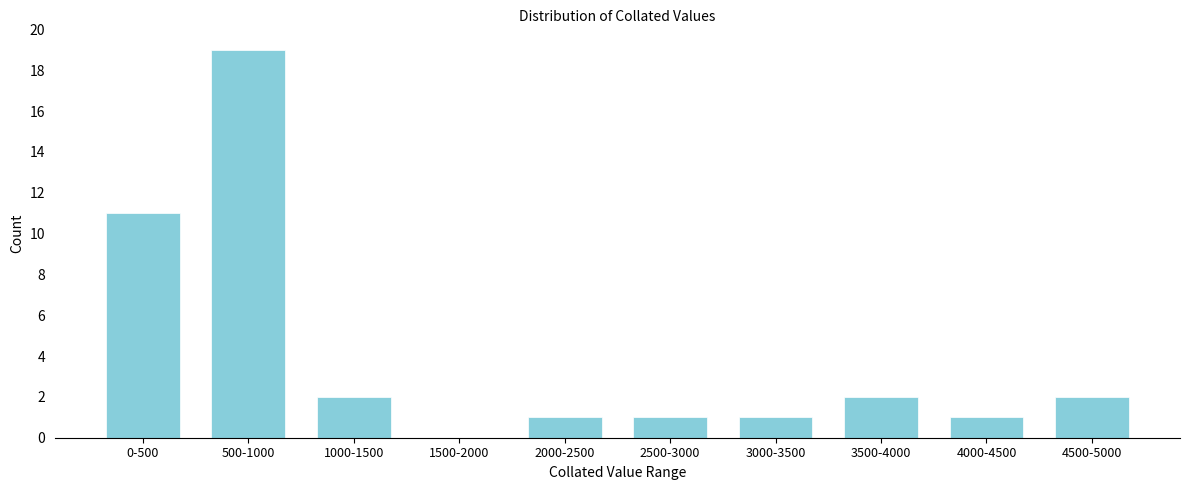

Reading left to right, what are all the values shown in this chart?

0-500=11	500-1000=19	1000-1500=2	1500-2000=0	2000-2500=1	2500-3000=1	3000-3500=1	3500-4000=2	4000-4500=1	4500-5000=2